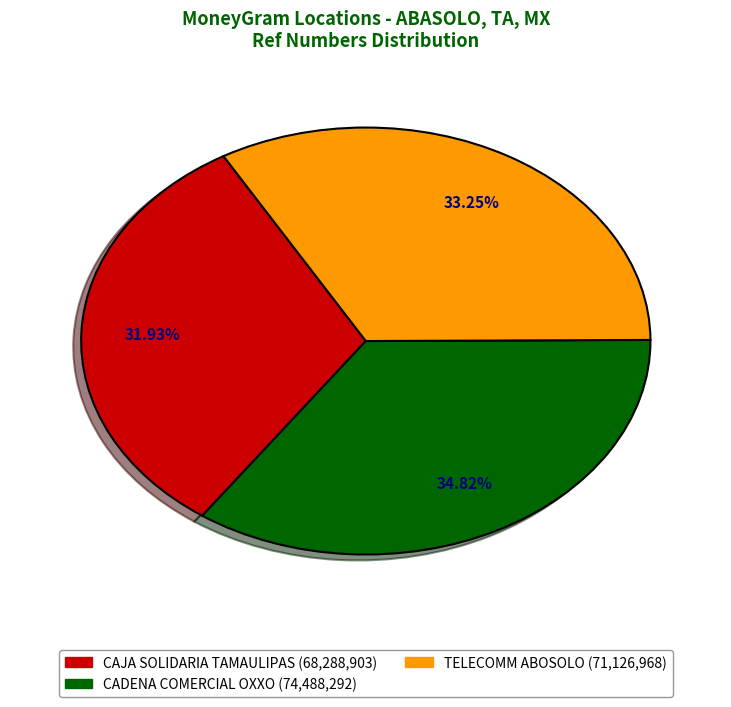

Is there a majority slice in this chart?

No